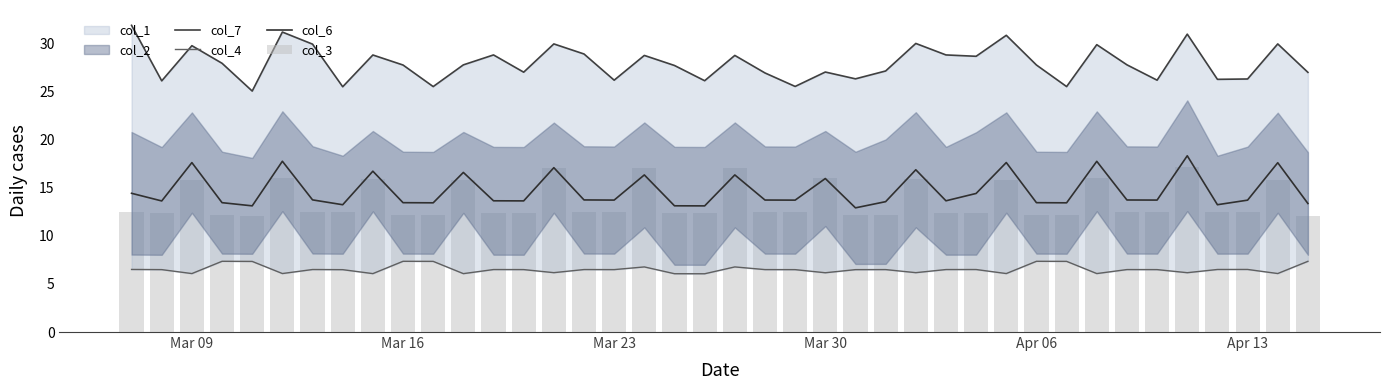

How many data points in col_6 are less than 13?

1